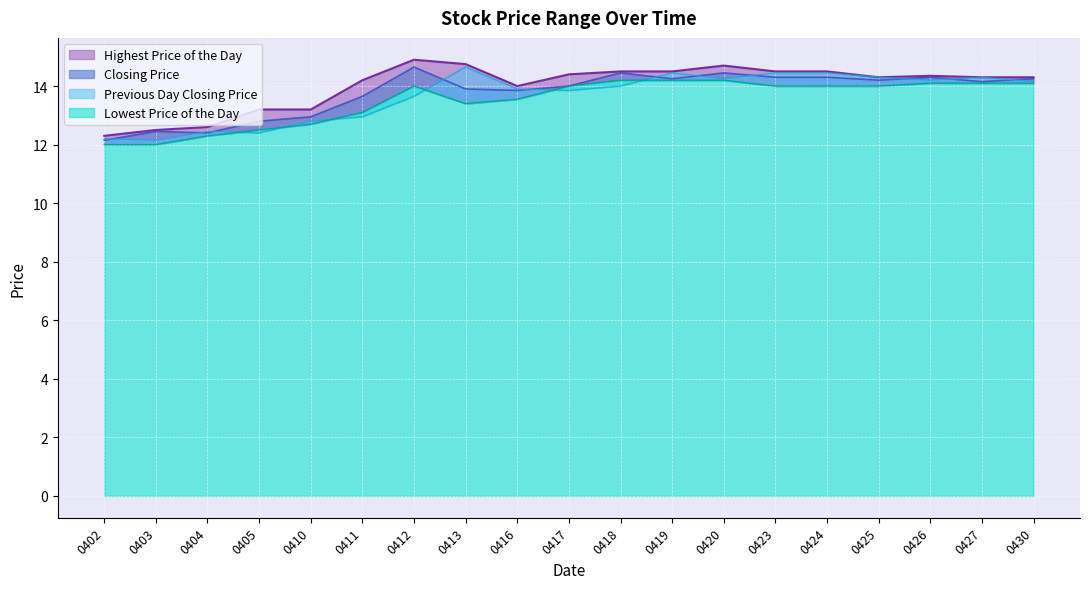

Which series has the largest total across all categories?

Highest Price of the Day